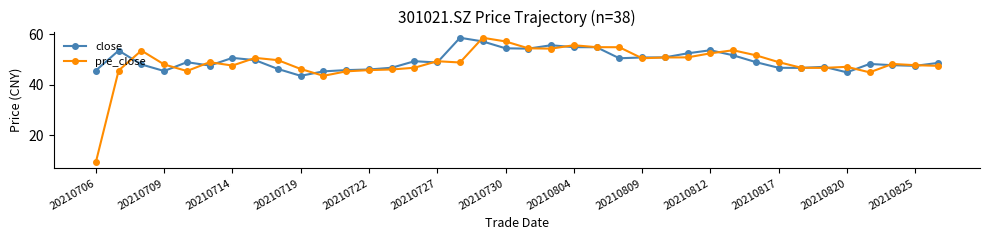

What is the value of the close point at the 26th from the left?

50.9